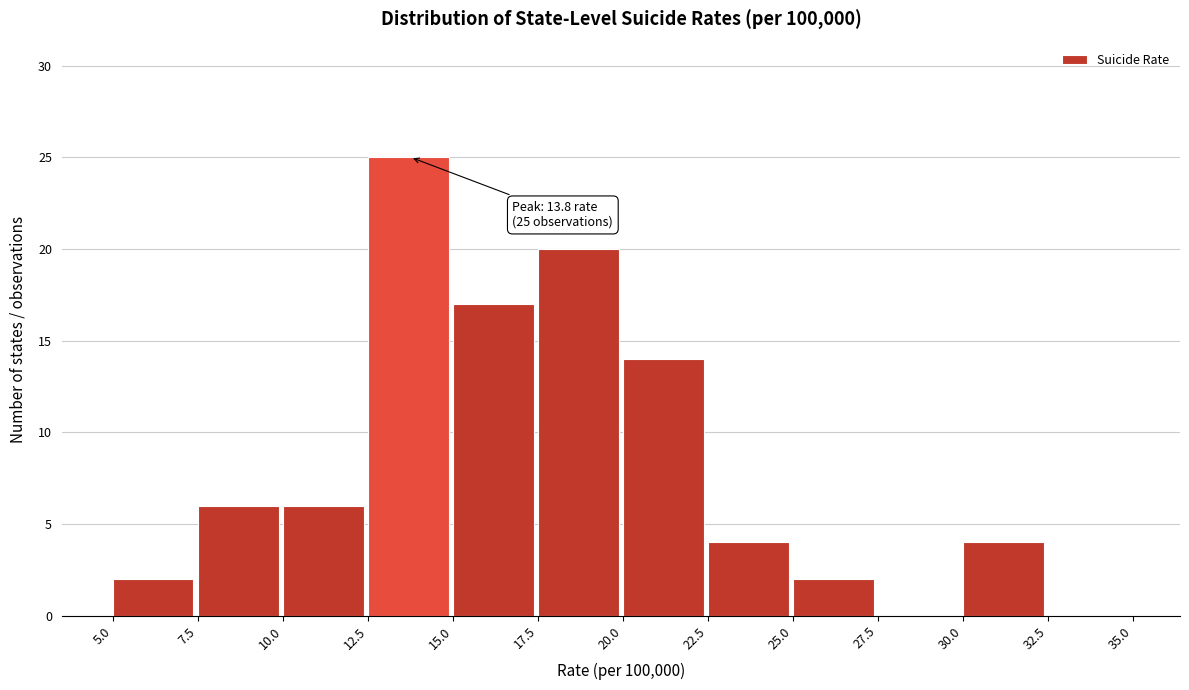

Which range on the x-axis has the tallest bar?

12.5 to 15.0